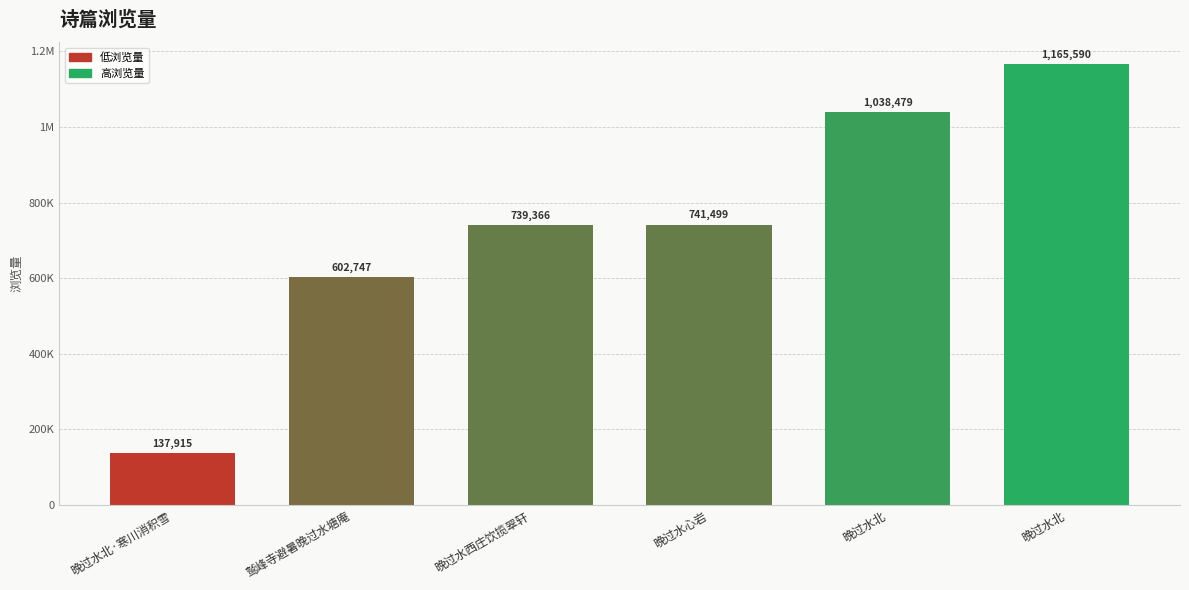

Does the chart contain any negative values?

No